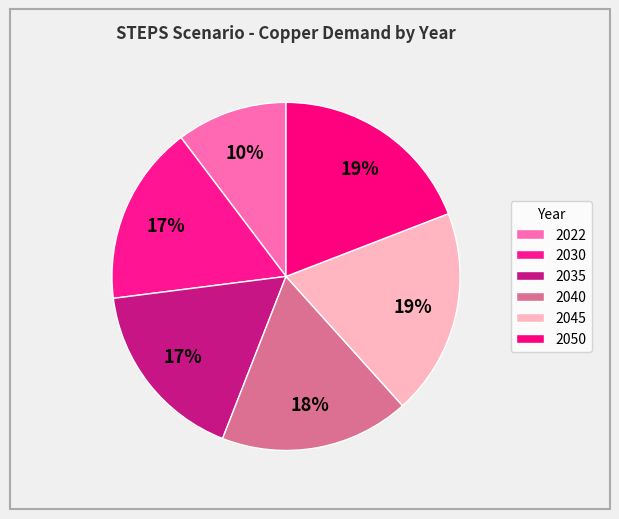

To the nearest percent, what is the combined percentage of 2035 and 2022?

27%